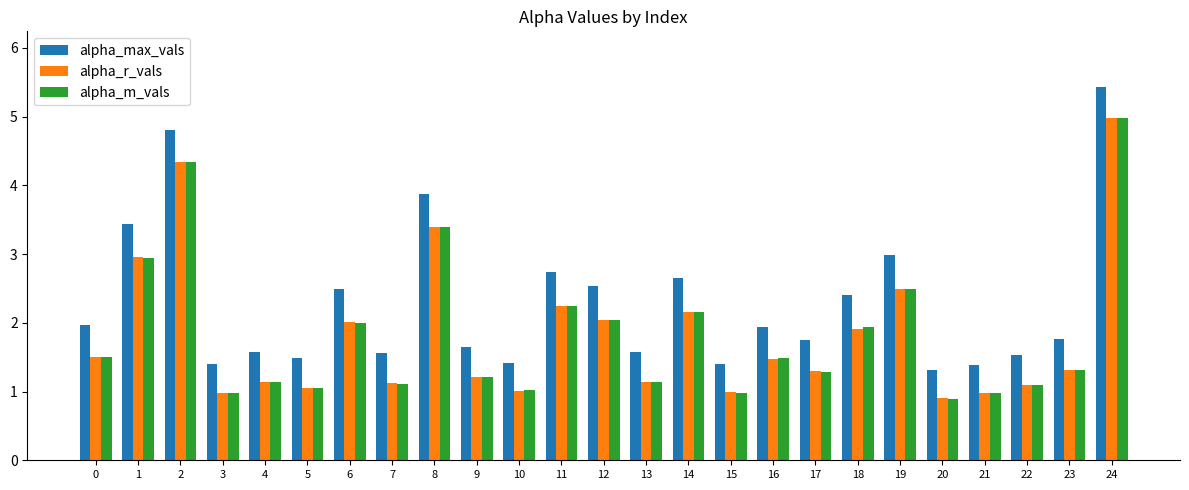

What is the approximate value of alpha_m_vals at 2?

4.3